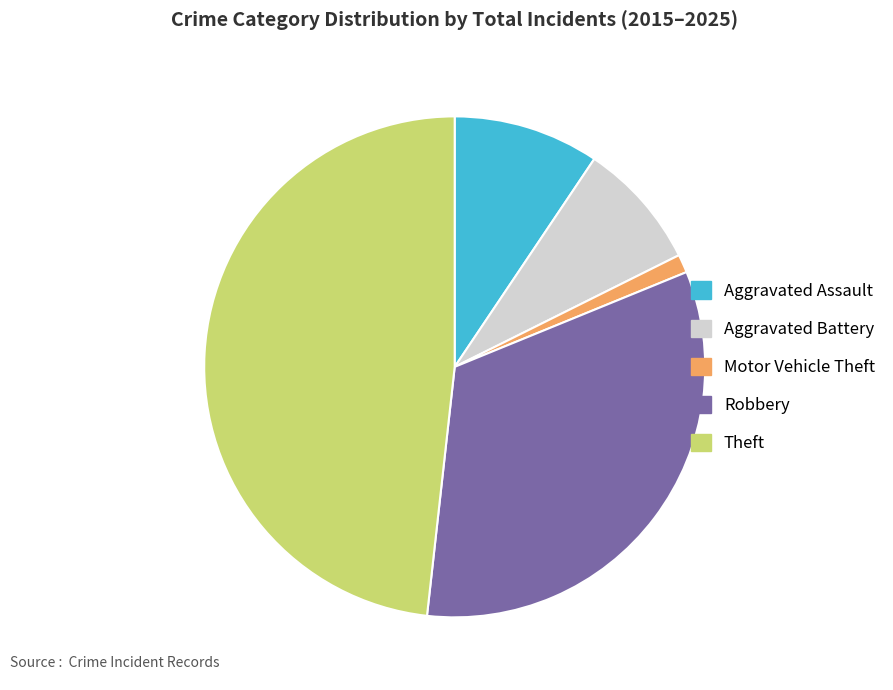

Rank the categories by value from lowest to highest.

Motor Vehicle Theft, Aggravated Battery, Aggravated Assault, Robbery, Theft